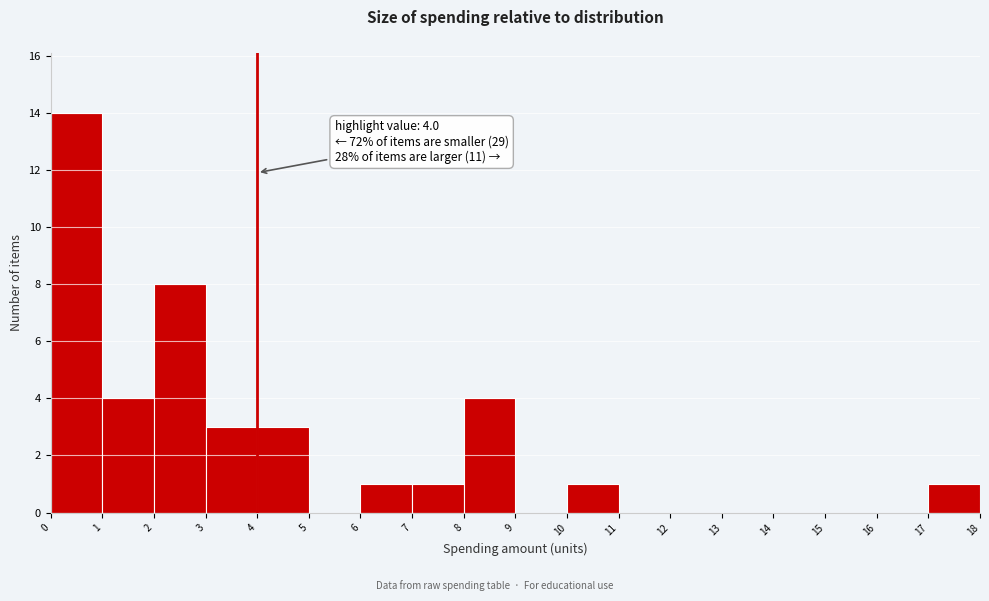

Over which range of the x-axis is the bar tallest?

0 to 1